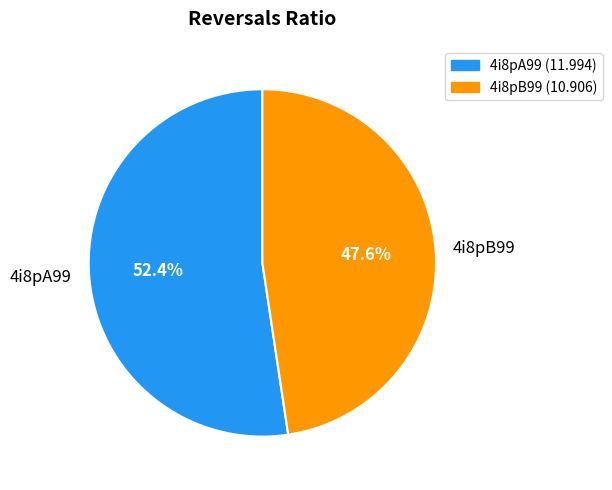

Is there any slice that represents more than half of the pie?

Yes